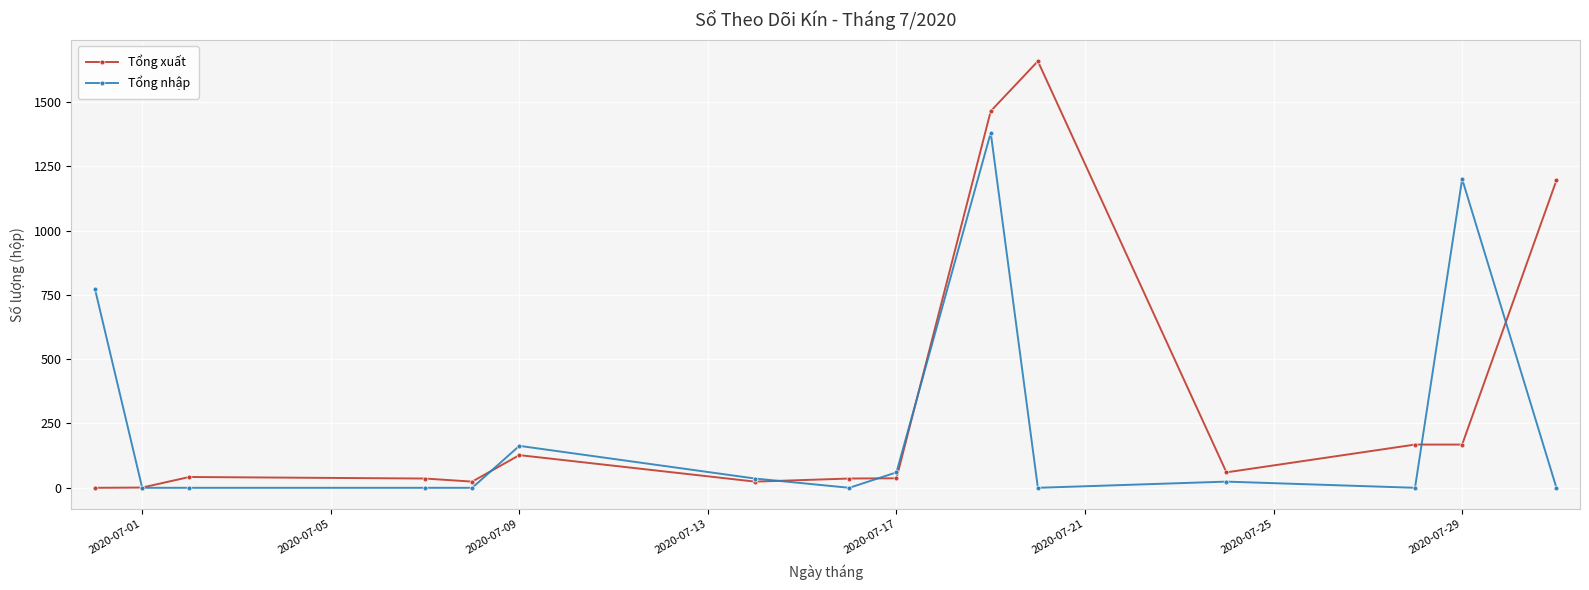

What is the highest value of the Tổng nhập series?

1380